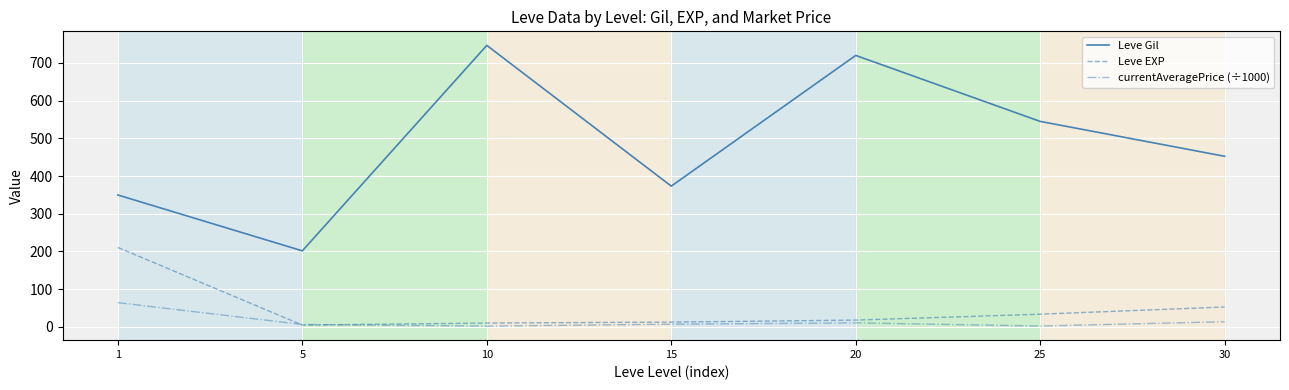

How many lines are shown in the chart?

3